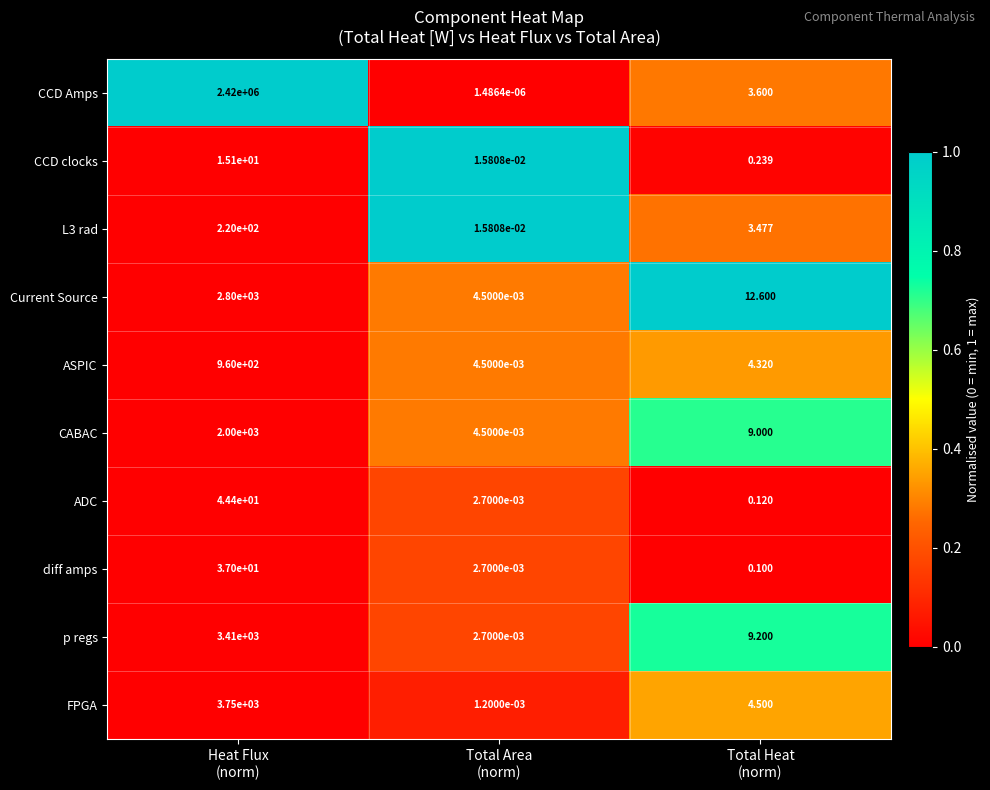

Which series has the largest range (max minus min)?

CCD Amps